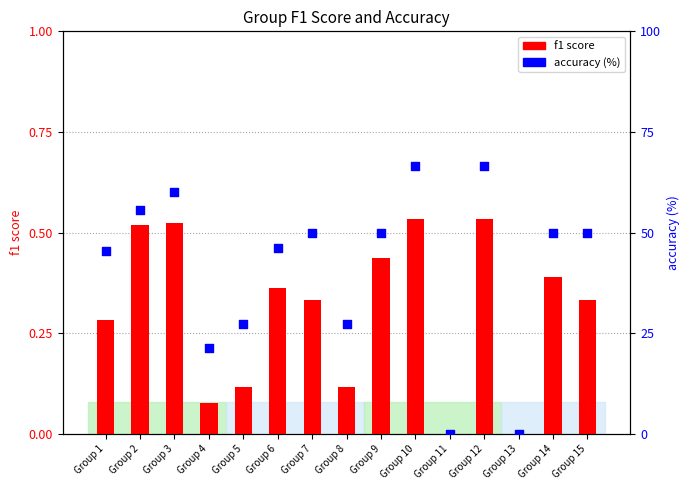

Is the value of f1 score at Group 1 greater than the value of accuracy (%) at Group 2?

No